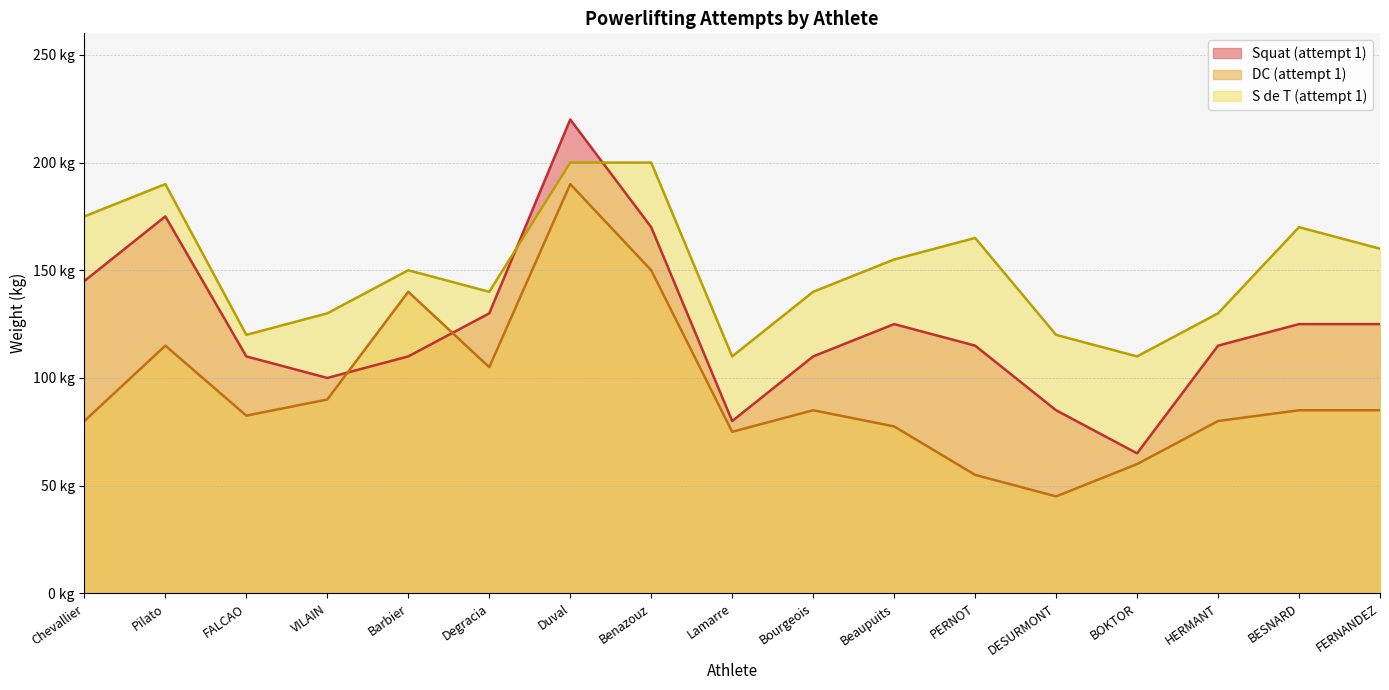

Is the value of DC (attempt 1) at Pilato greater than the value of Squat (attempt 1) at Beaupuits?

No